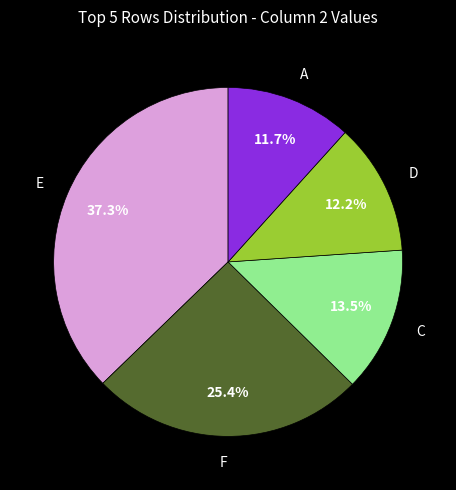

What percentage is the A slice, to the nearest percent?

12%